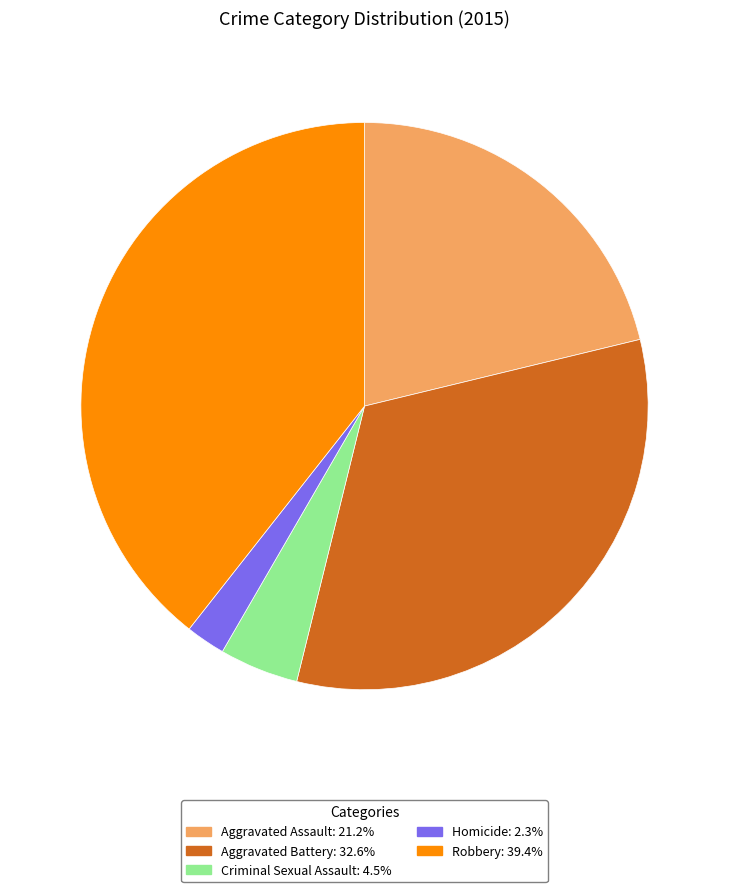

Is there a majority slice in this chart?

No